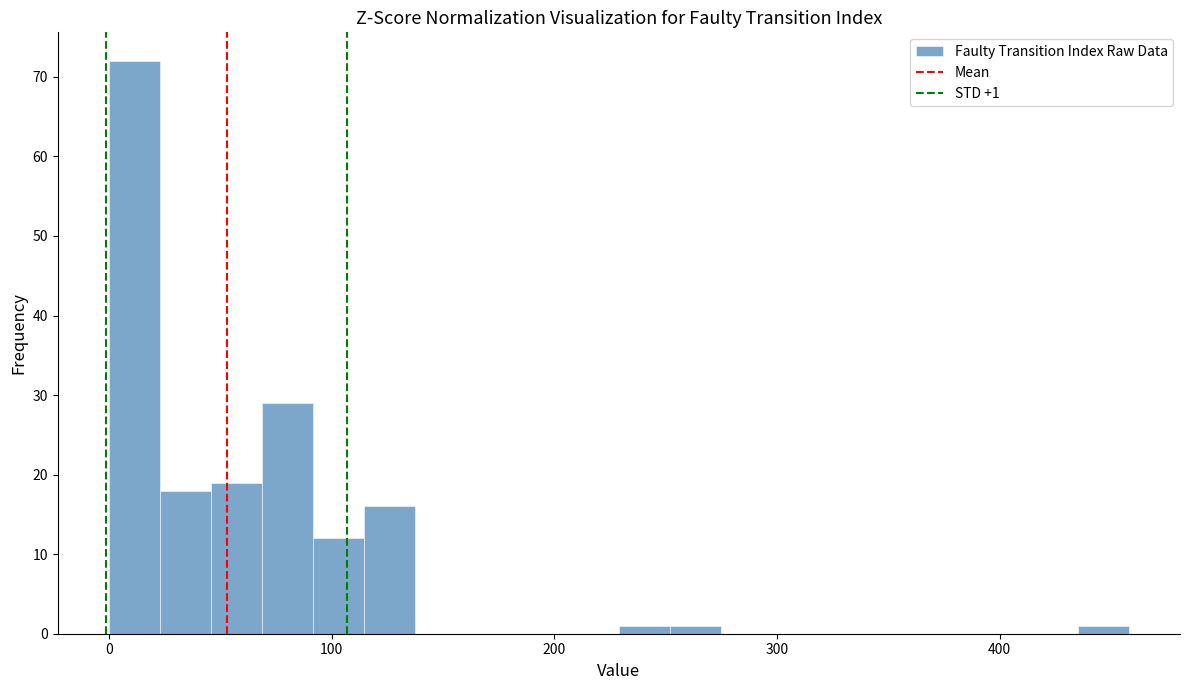

Around what value on the x-axis is the tallest bar? Give the approximate position of its centre, as read against the axis.

10